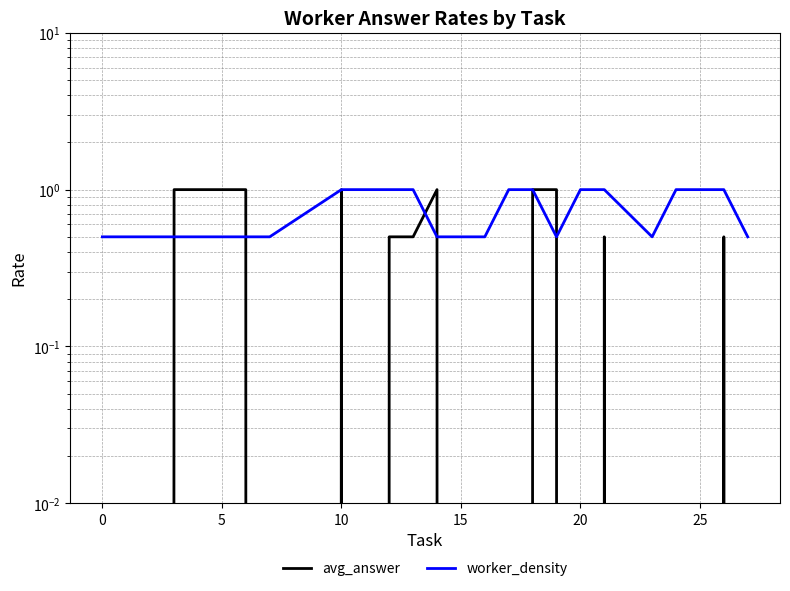

Reading right to left, list all the values displayed in this chart.

avg_answer: 0.0	0.5	0.0	0.0	0.5	0.0	1.0	1.0	0.0	0.0	0.0	1.0	0.5	0.5	0.0	1.0	0.0	1.0	1.0	0.0
worker_density: 0.5	1.0	1.0	0.5	1.0	1.0	0.5	1.0	1.0	0.5	0.5	0.5	1.0	1.0	1.0	1.0	0.5	0.5	0.5	0.5